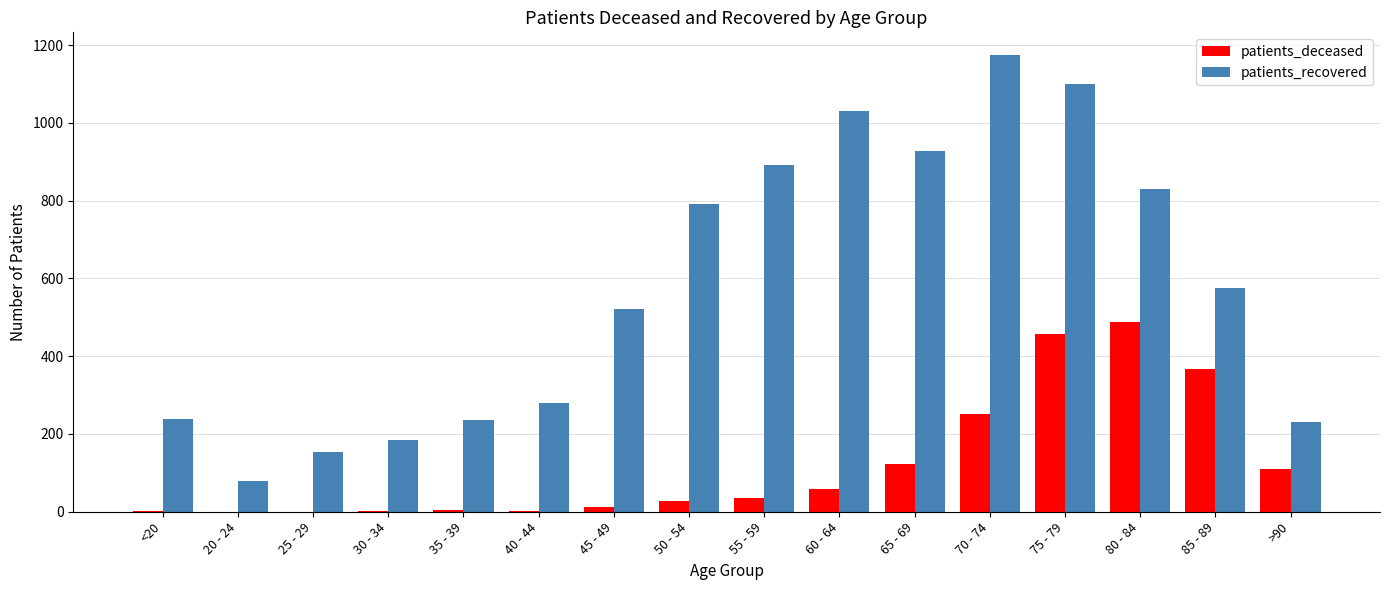

What is the total value across all series at >90?

341